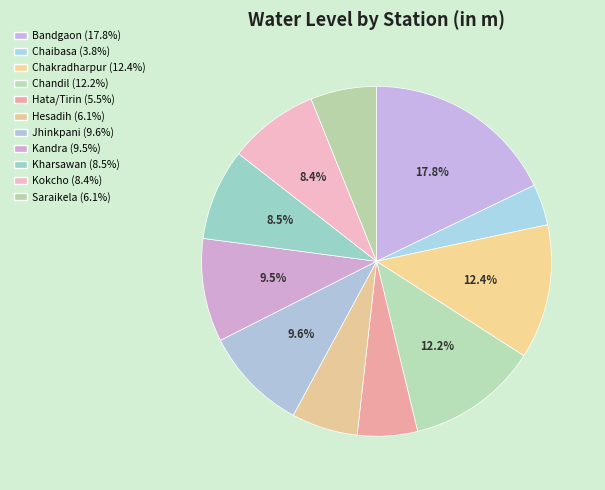

Between Kharsawan and Chaibasa, which is larger?

Kharsawan